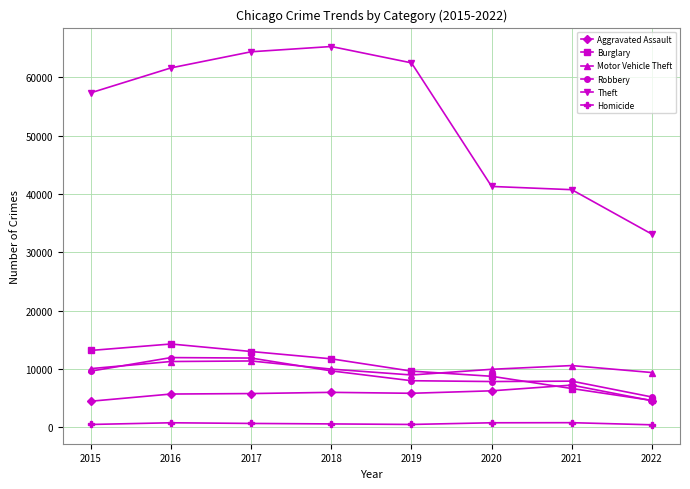

Which series has the largest total across all categories?

Theft